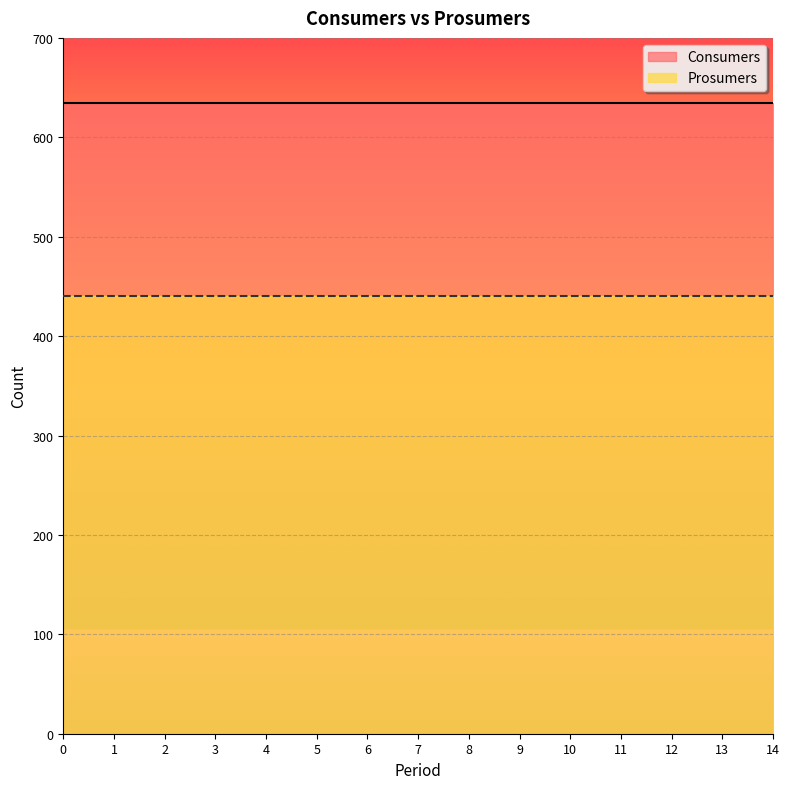

True or false: Prosumers has more than 1 interior local peaks.

False